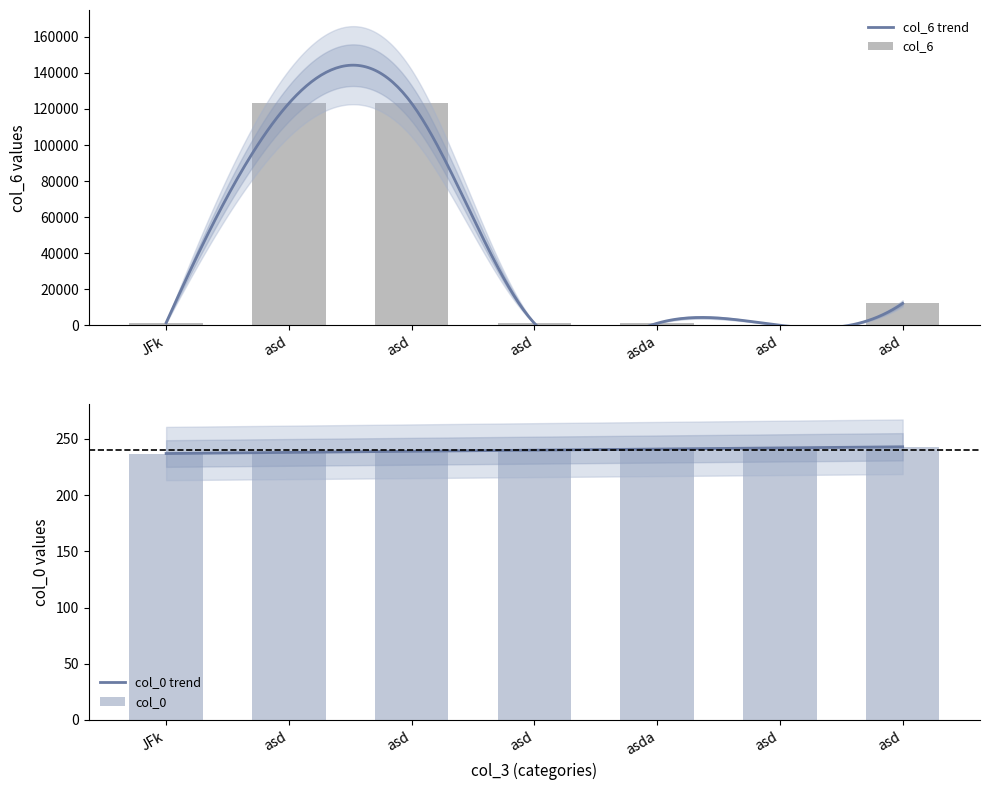

Reading left to right, list all the values displayed in this chart.

col_0: JFk=237	asd=238	asd=239	asd=240	asda=241	asd=242	asd=243
col_6: JFk=1500	asd=123123	asd=123123	asd=1234	asda=1234	asd=123	asd=12222